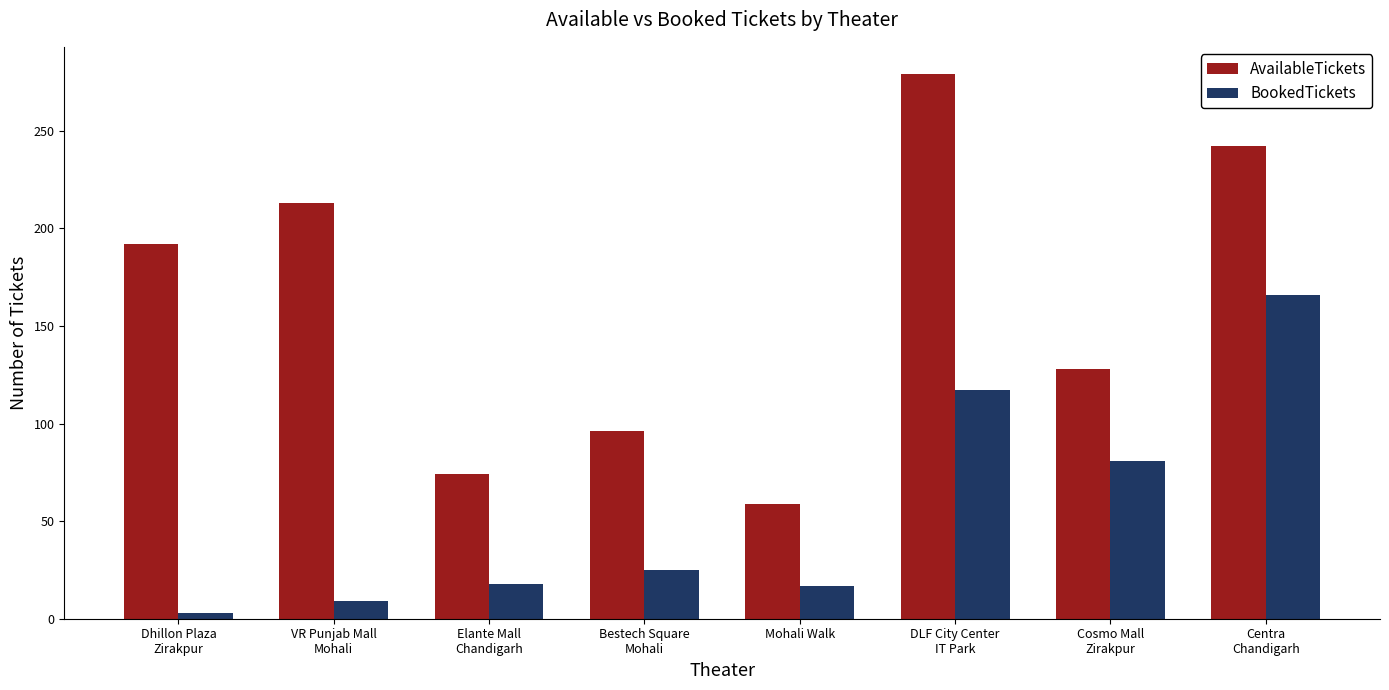

True or false: AvailableTickets has a value of 438 at DLF City Center
IT Park.

False